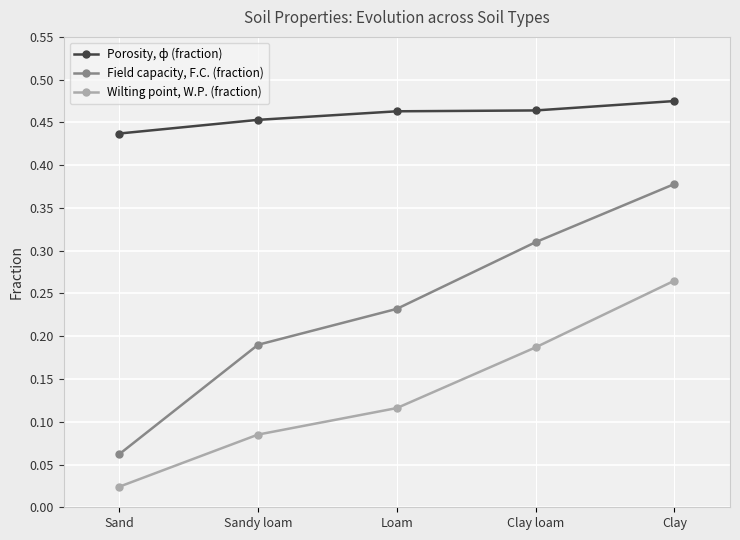

What are all the series names shown in the legend?

Porosity, ф (fraction), Field capacity, F.C. (fraction), Wilting point, W.P. (fraction)